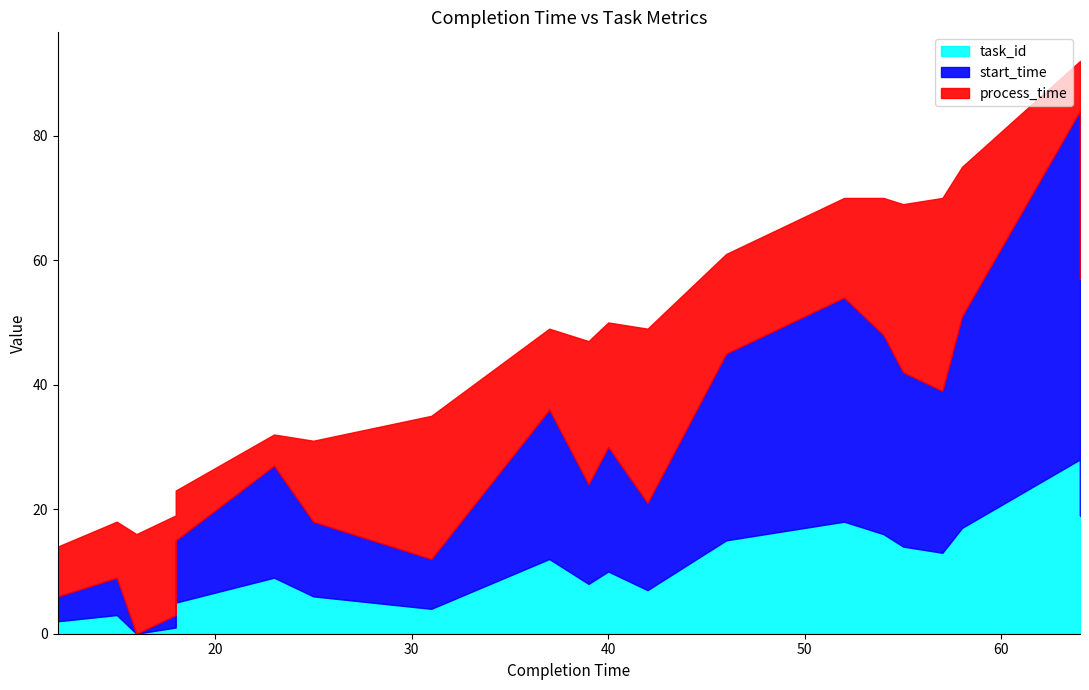

How many lines are shown in the chart?

3